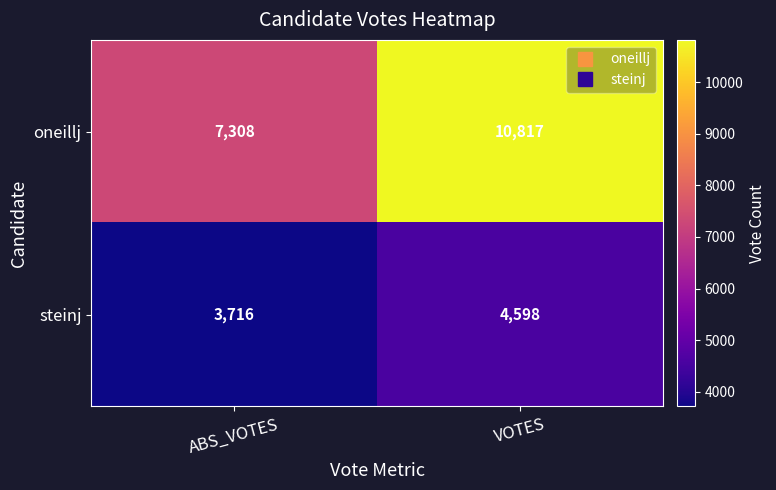

What is the total value across all series at VOTES?

15415